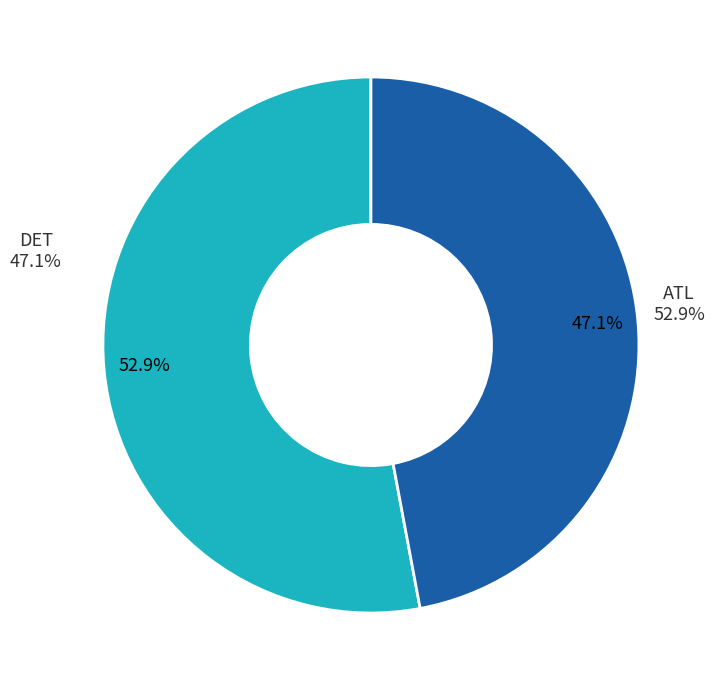

How many slices are in this pie chart?

2